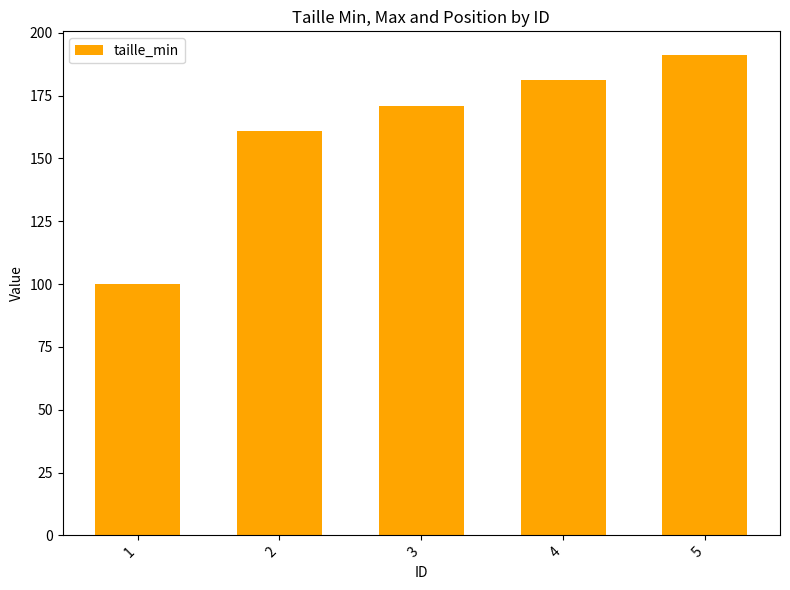

What is the value of the 5th bar from the left?

191